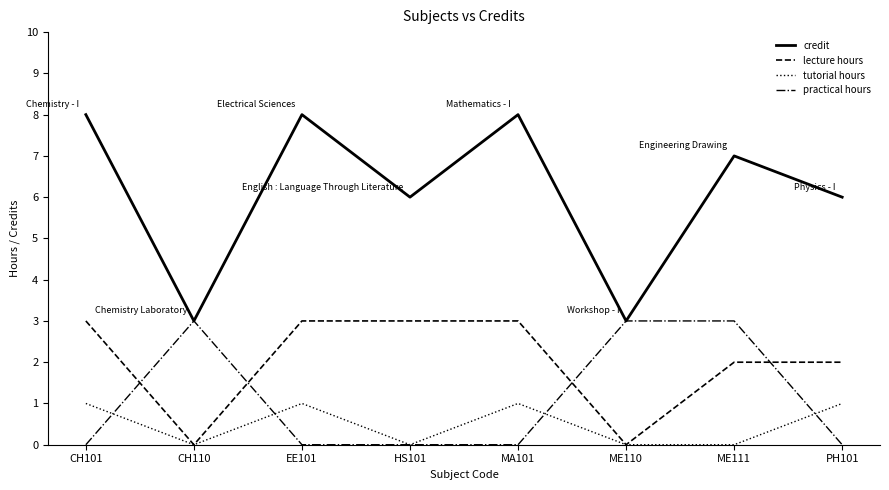

Which series changed the most between EE101 and PH101?

credit